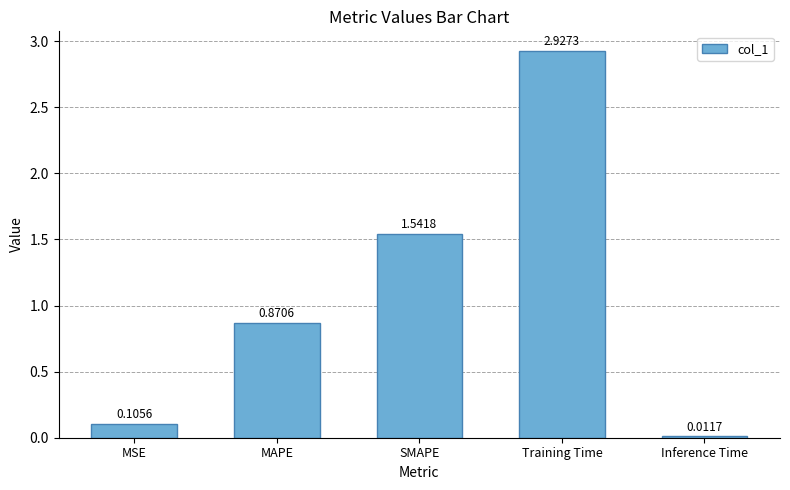

What is the sum of the values at SMAPE and Inference Time?

1.6